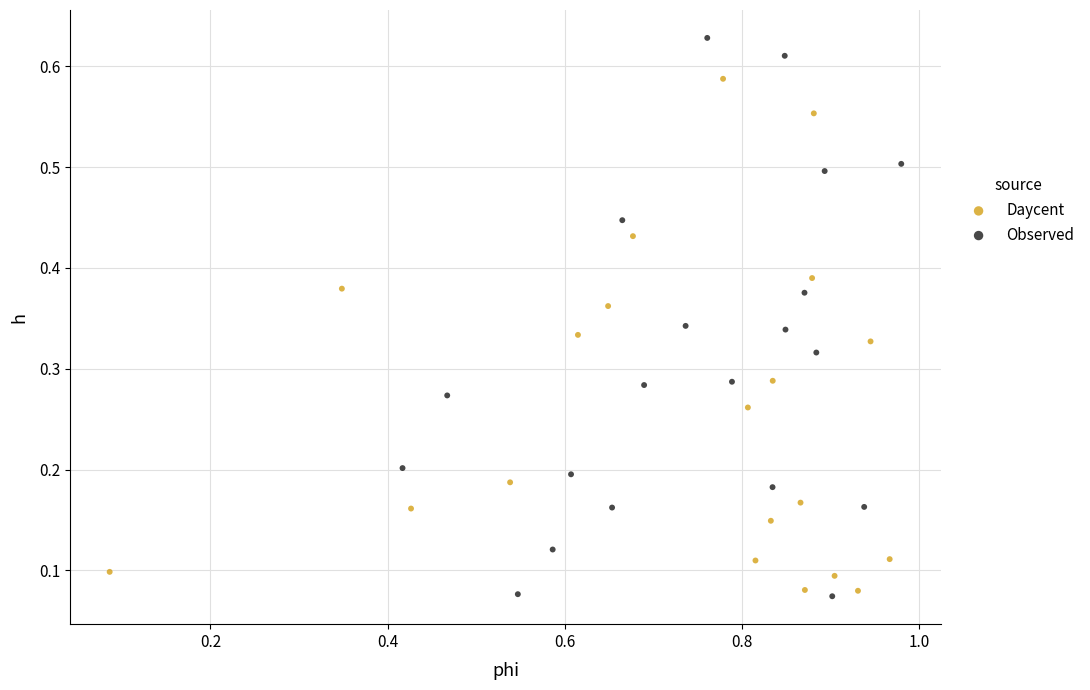

Which series has the widest spread of Y values?

Observed